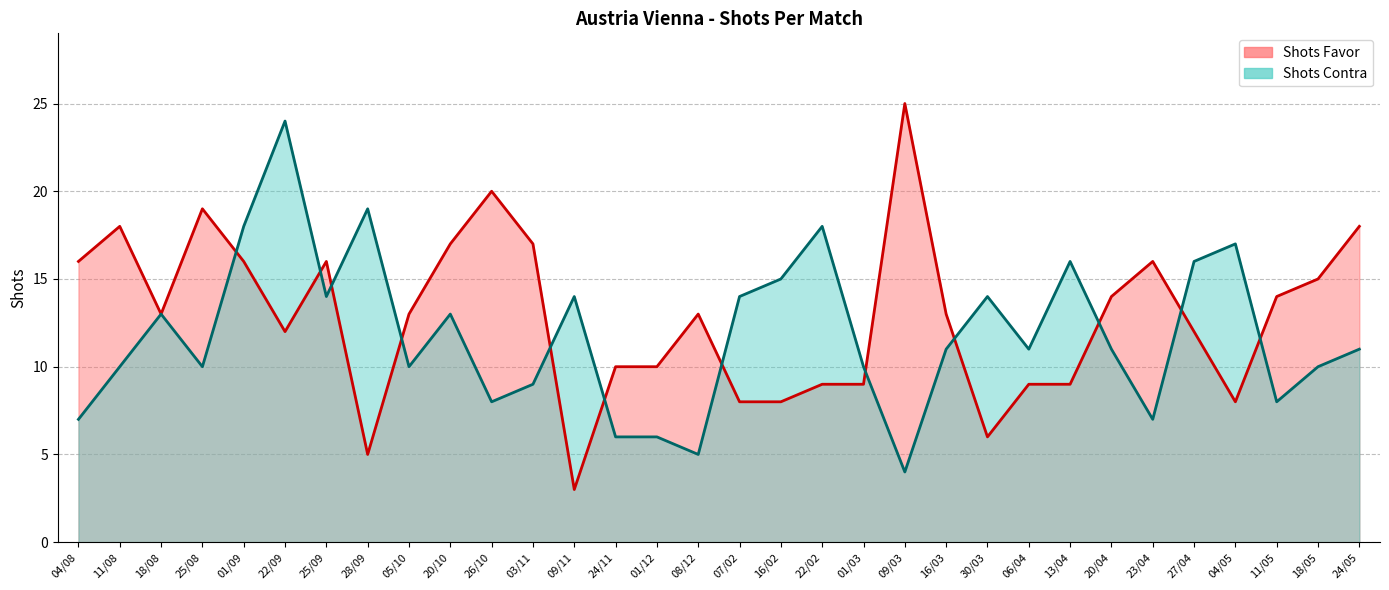

Is the value of Shots Favor at 20/10 greater than the value of Shots Contra at 20/04?

Yes